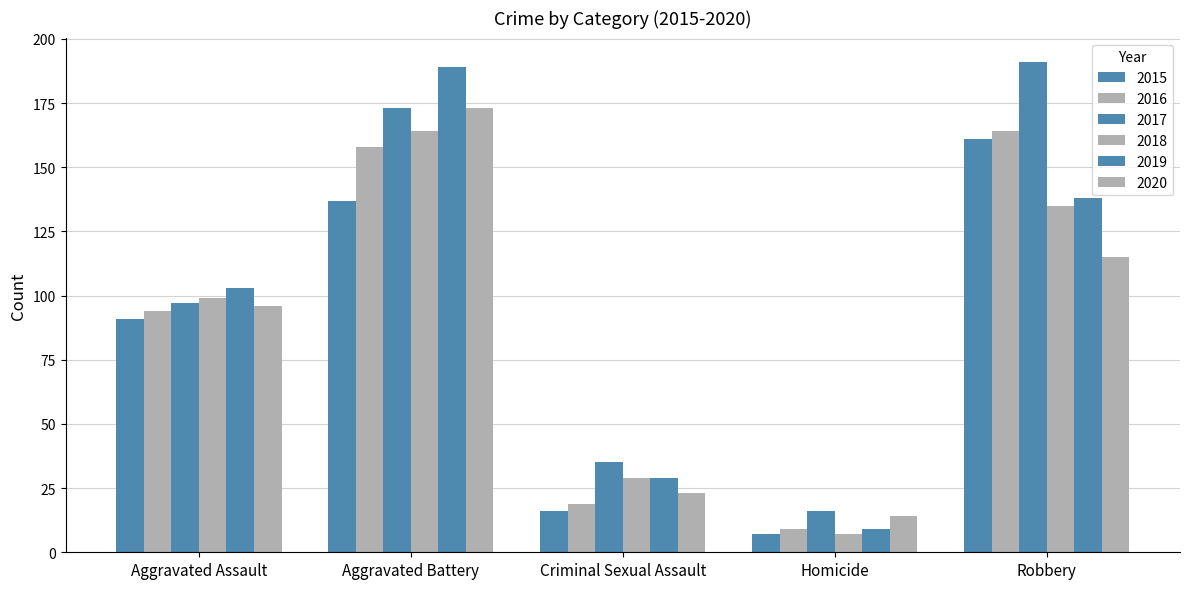

What is the difference between the 2015 values at Homicide and Robbery?

154